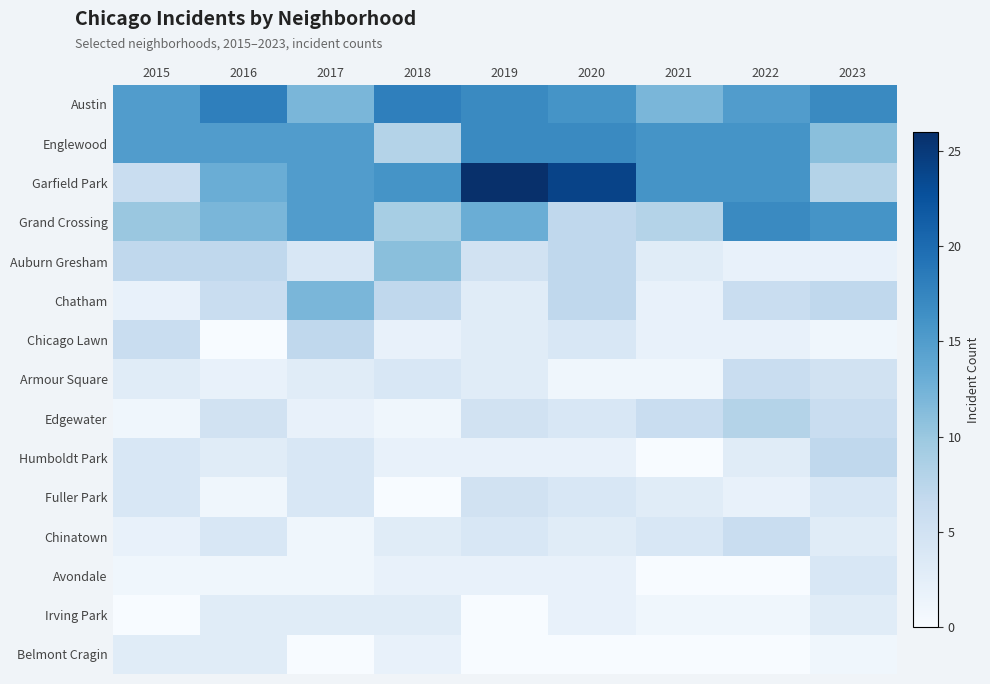

How many values in Irving Park are above zero?

7